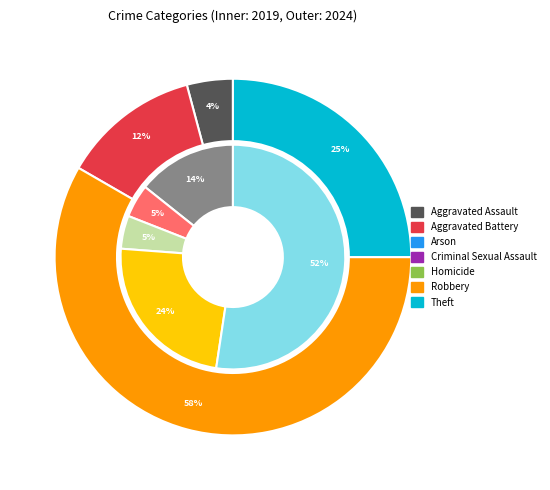

At Aggravated Assault, list the series in order from smallest to largest.

2024, 2019